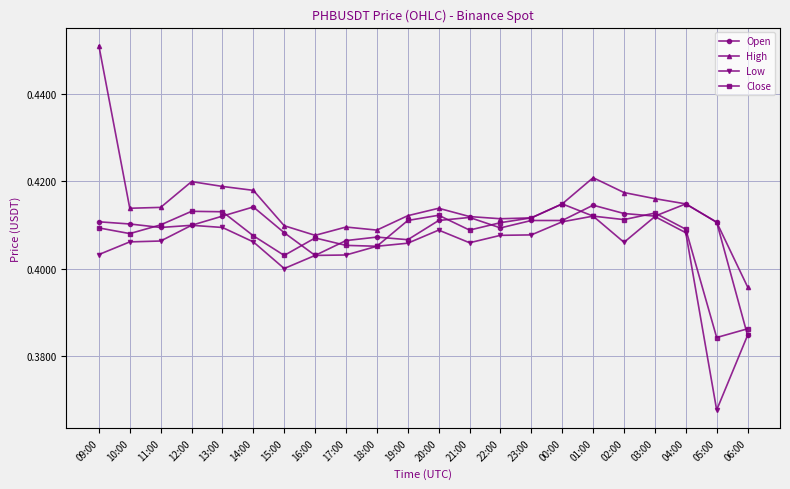

Which category has the lowest value in the Open series?

06:00